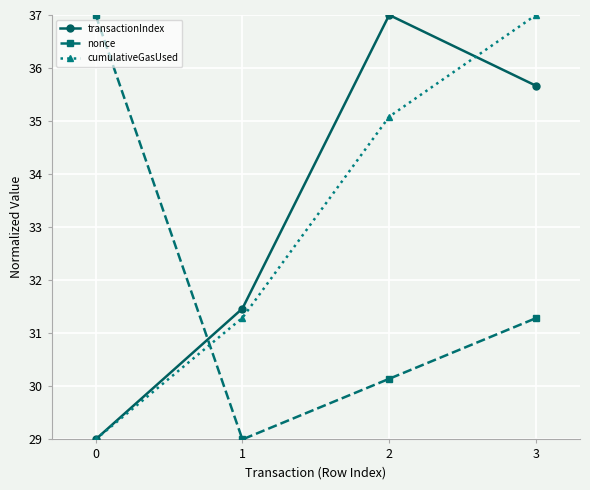

Rank the series at 3 from lowest to highest value.

nonce, transactionIndex, cumulativeGasUsed